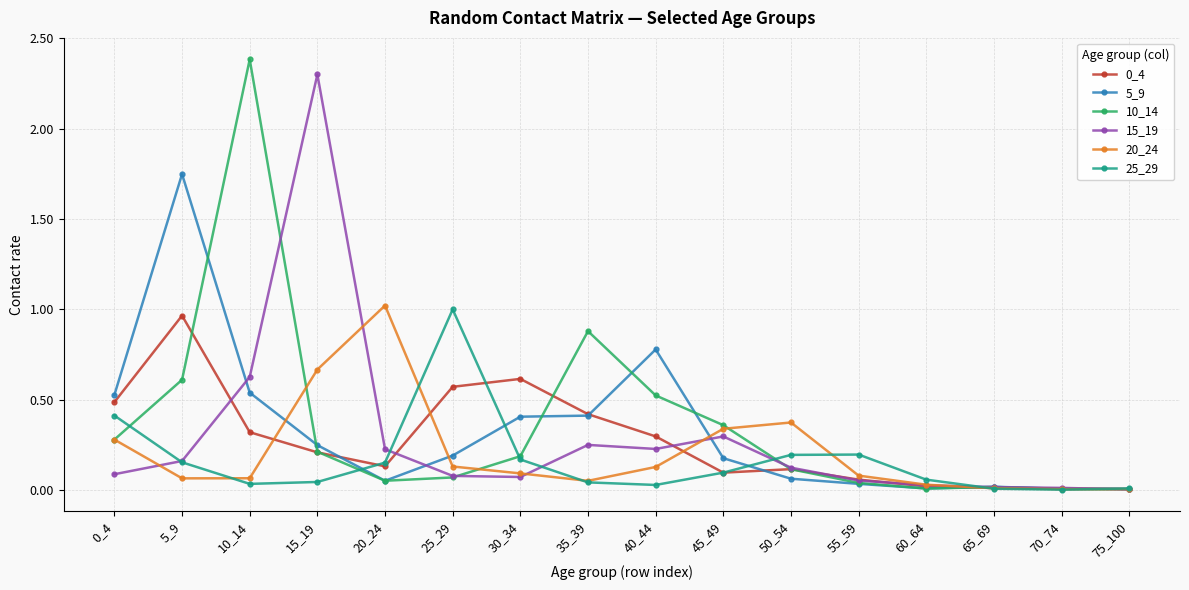

Between 5_9 and 45_49, which series saw the biggest shift?

5_9